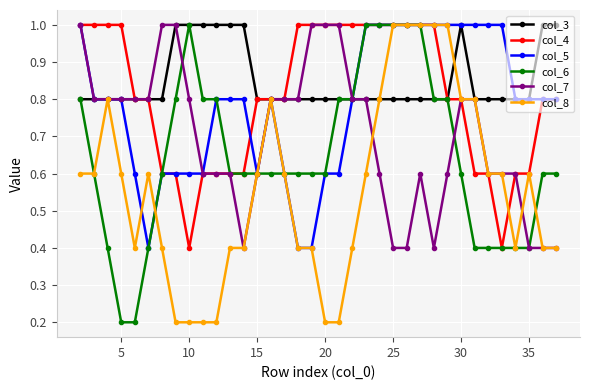

What is the value of the col_4 point at the 30th from the left?

0.6